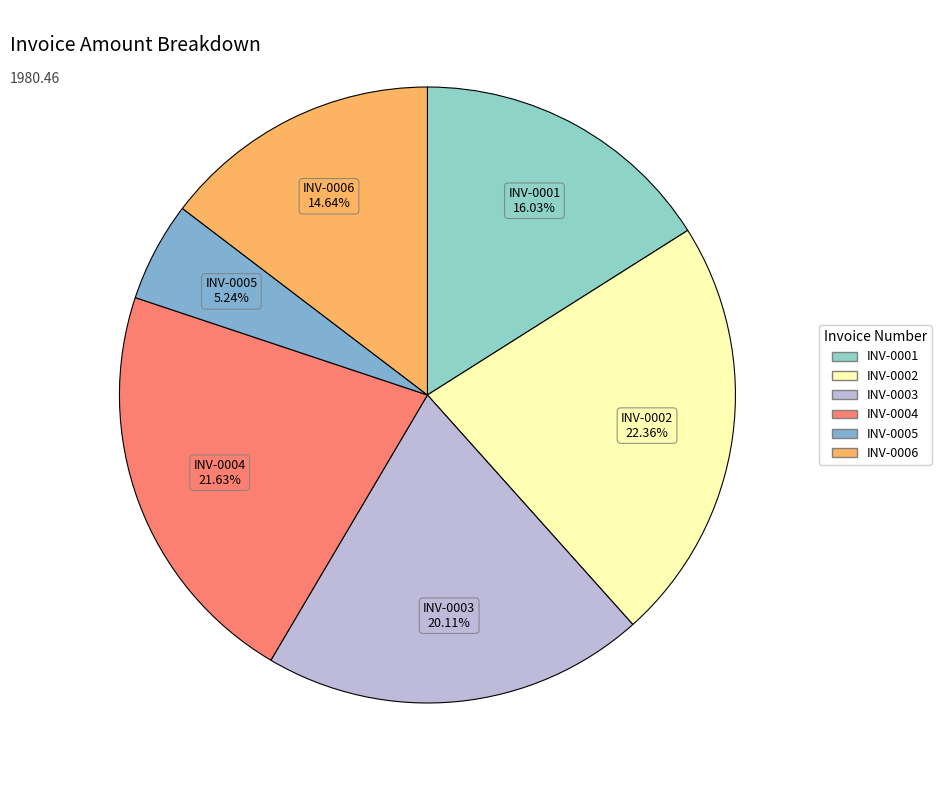

Count the number of slices in the pie.

6